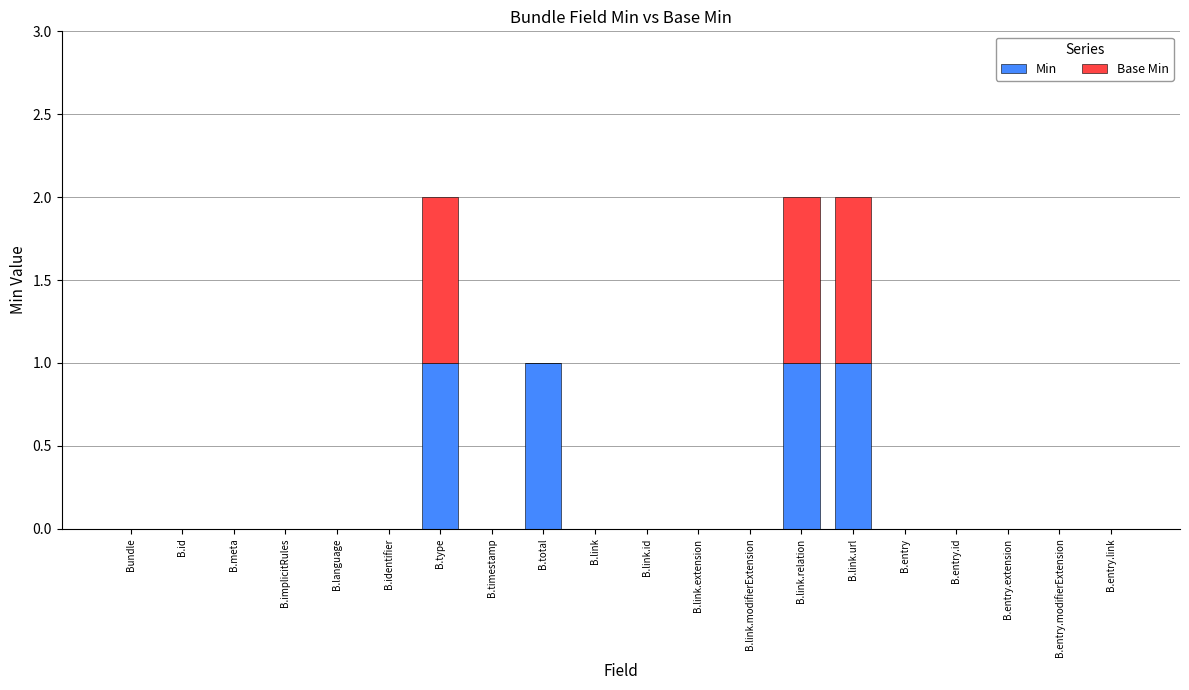

The Min series shows 0 at B.link.extension. True or false?

True